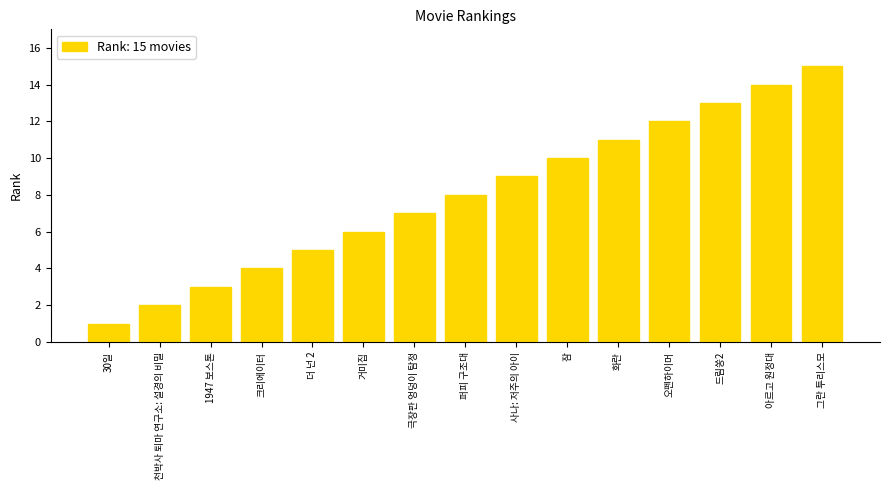

What is the label of the 9th bar from the left?

사나: 저주의 아이